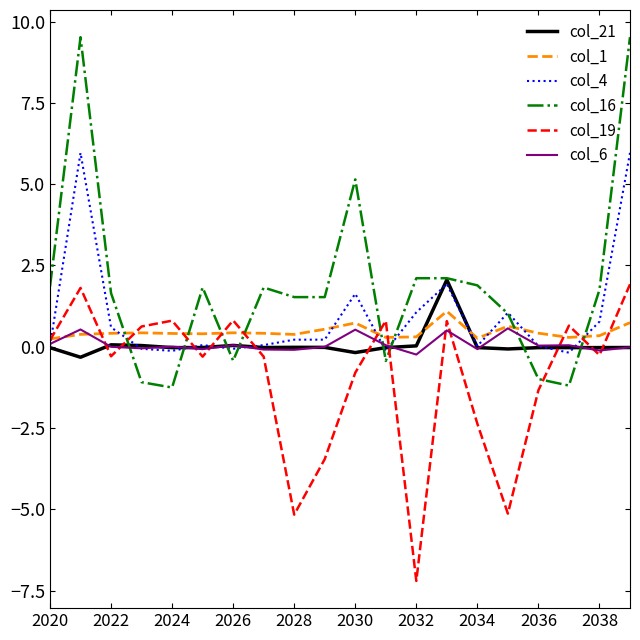

What is the average value of the col_4 series?

0.9